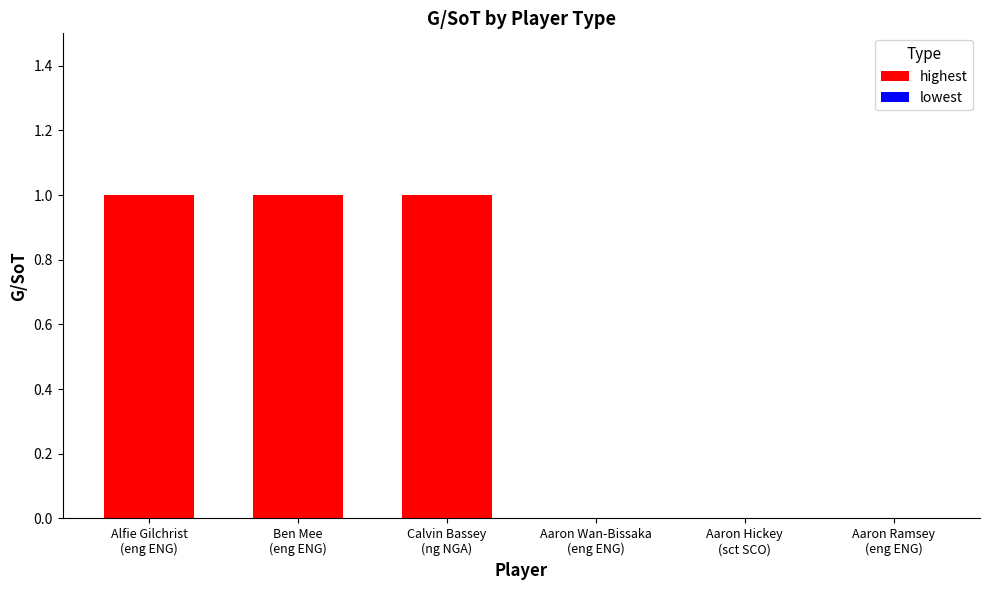

Reading left to right, what are all the values shown in this chart?

highest: 1	1	1
lowest: 0	0	0